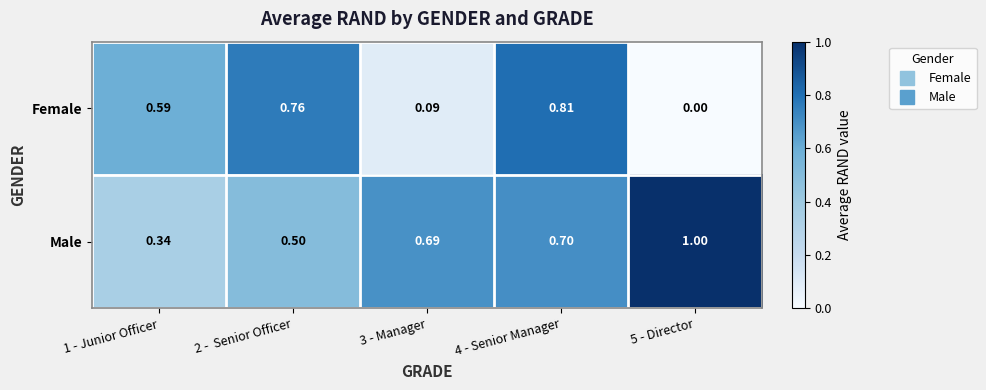

At 3 - Manager, list the series in order from largest to smallest.

Male, Female